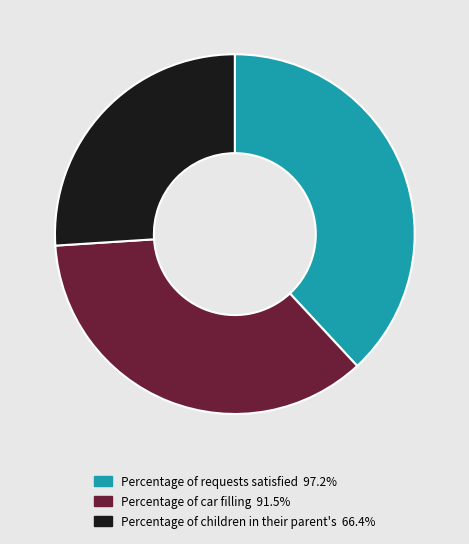

Which slice is the largest?

Percentage of requests satisfied